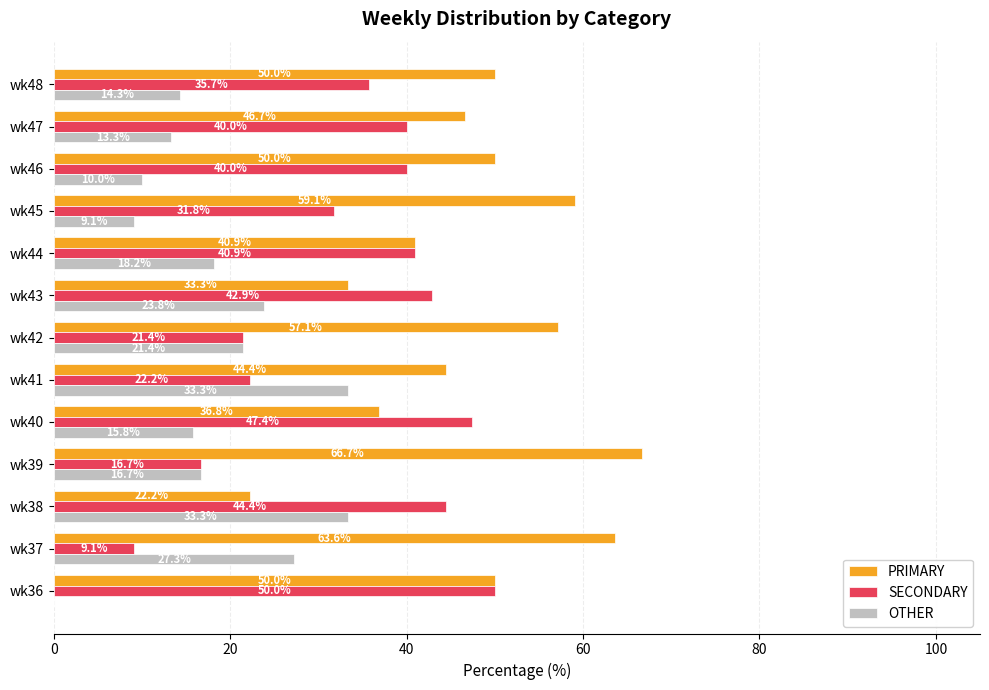

What is the total value across all series at wk48?

100.0